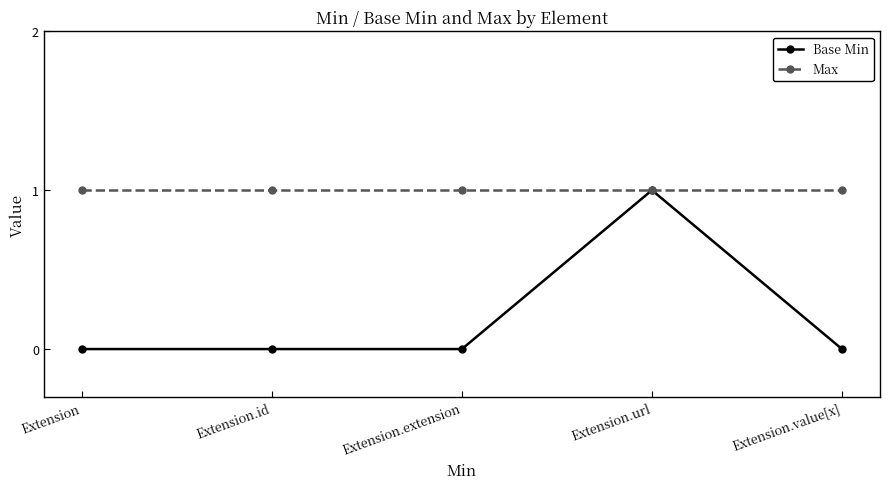

The value of Base Min at Extension.id is 0. True or false?

True